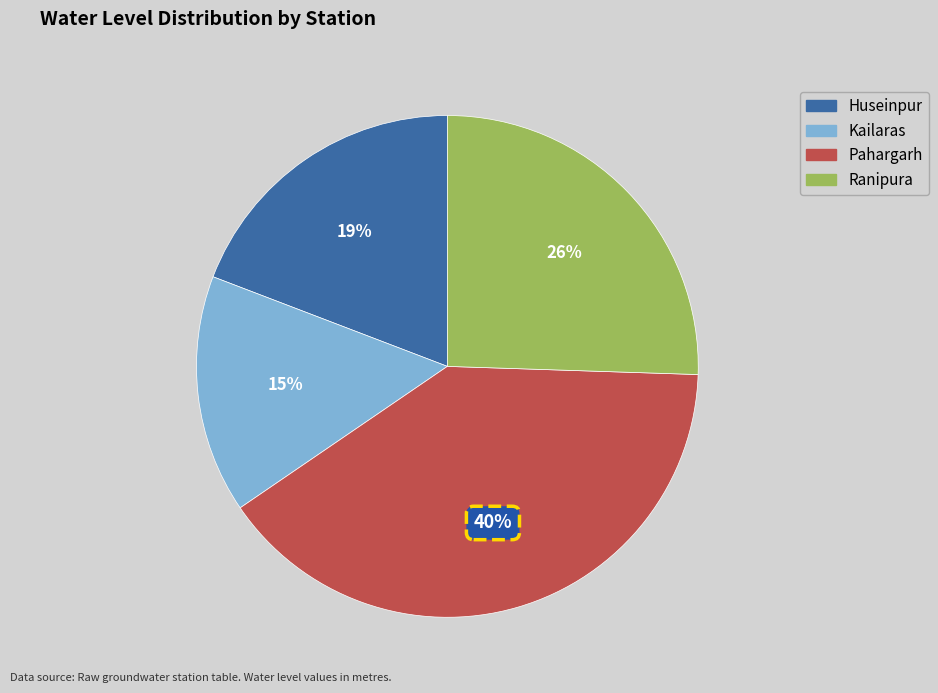

Which slice is the largest?

Pahargarh